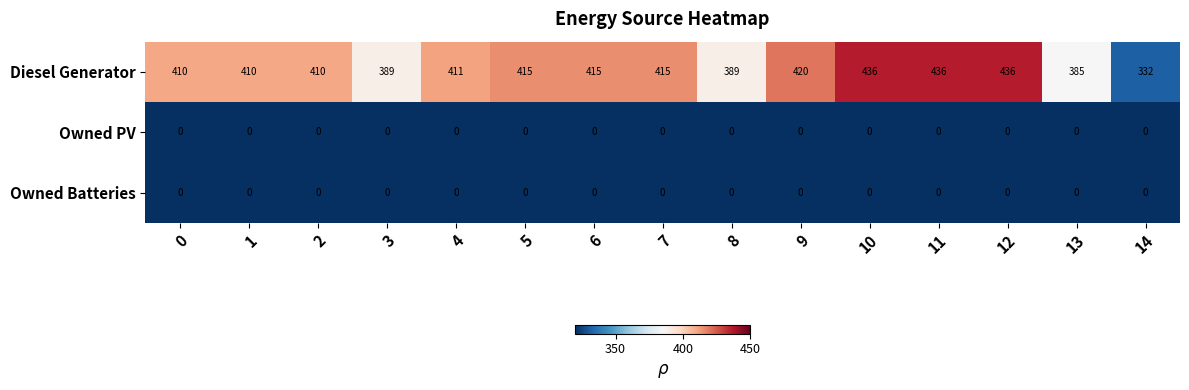

Is the value of Owned Batteries at 8 greater than the value of Diesel Generator at 5?

No